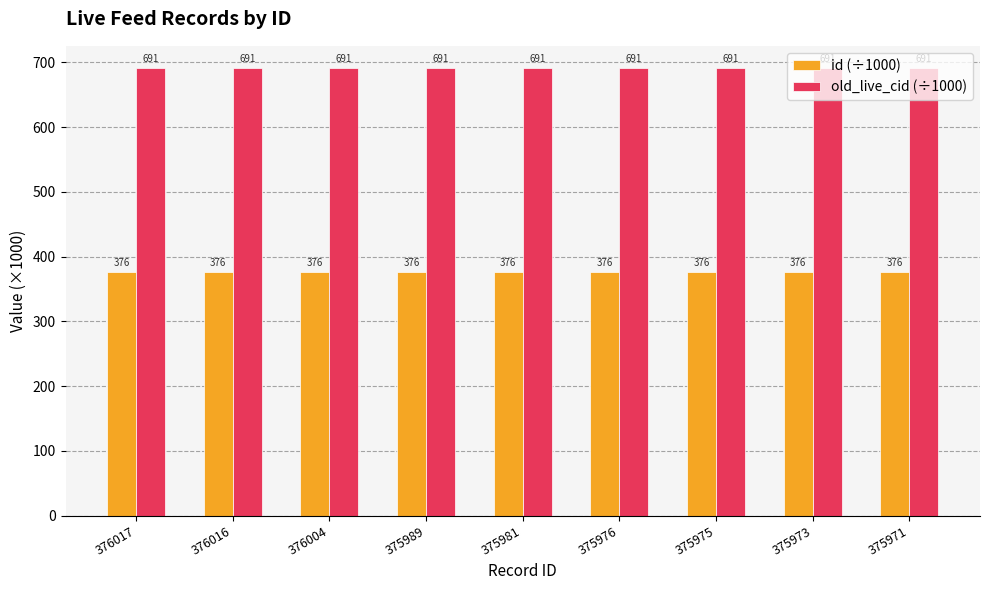

What is the sum of the old_live_cid (÷1000) values at 375975 and 376004?

1381.8